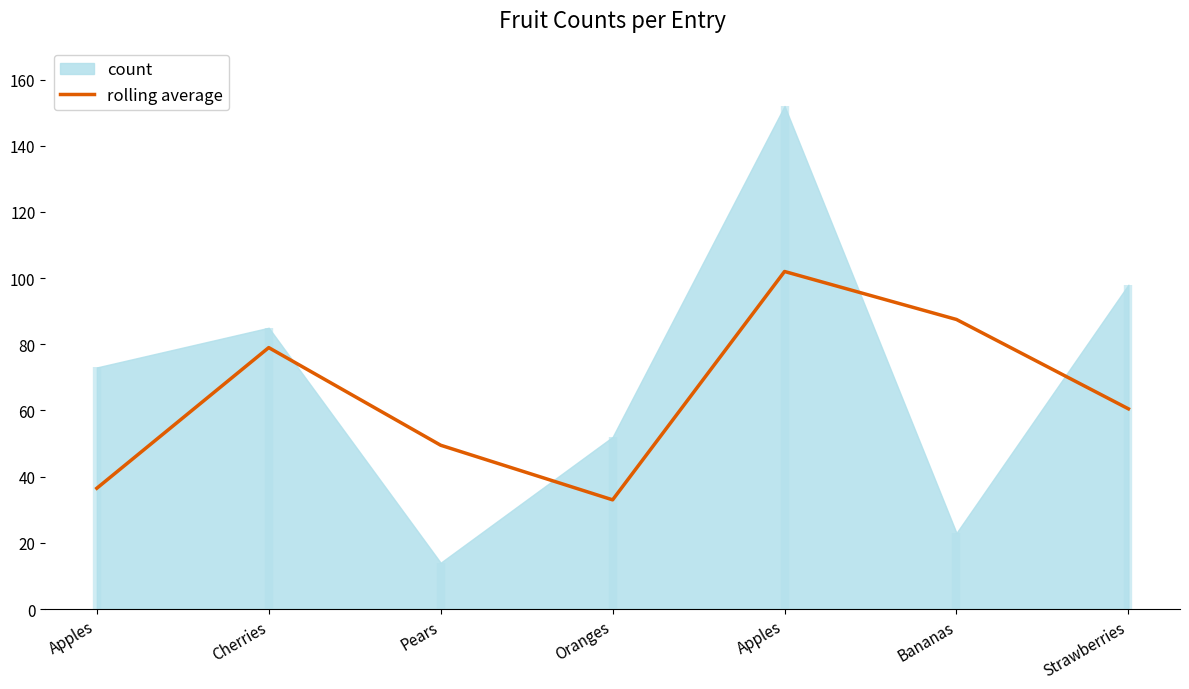

Is it true that the value at Strawberries is 60.5?

True